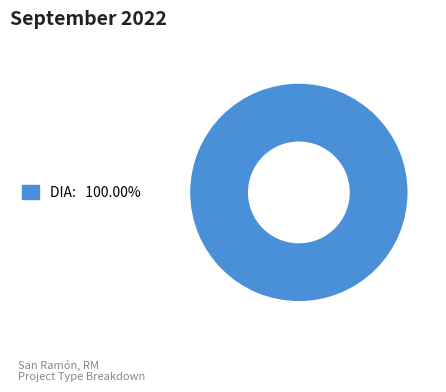

How many segments does this pie chart have?

1